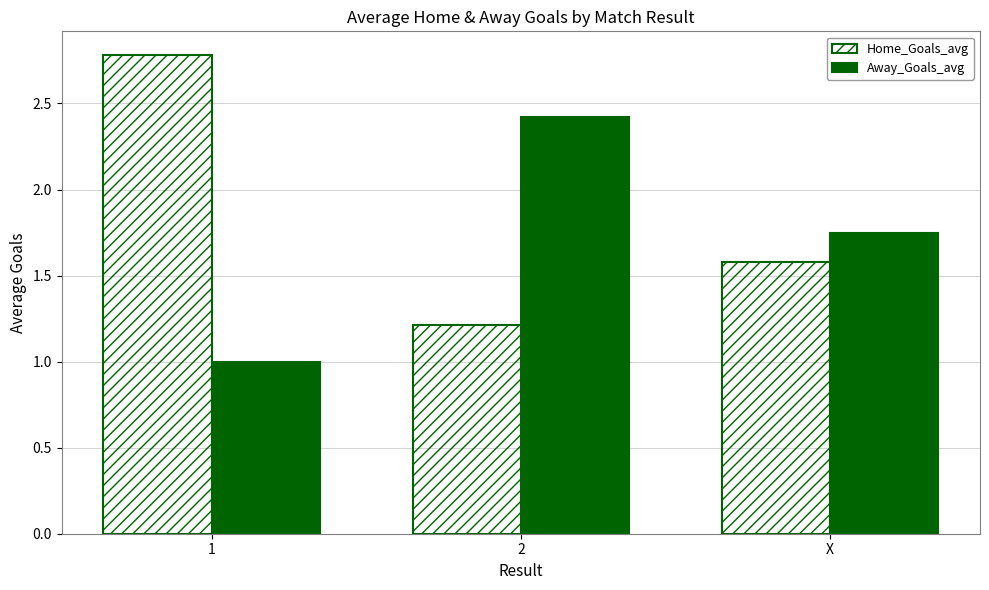

Which series changed the most between 1 and X?

Home_Goals_avg